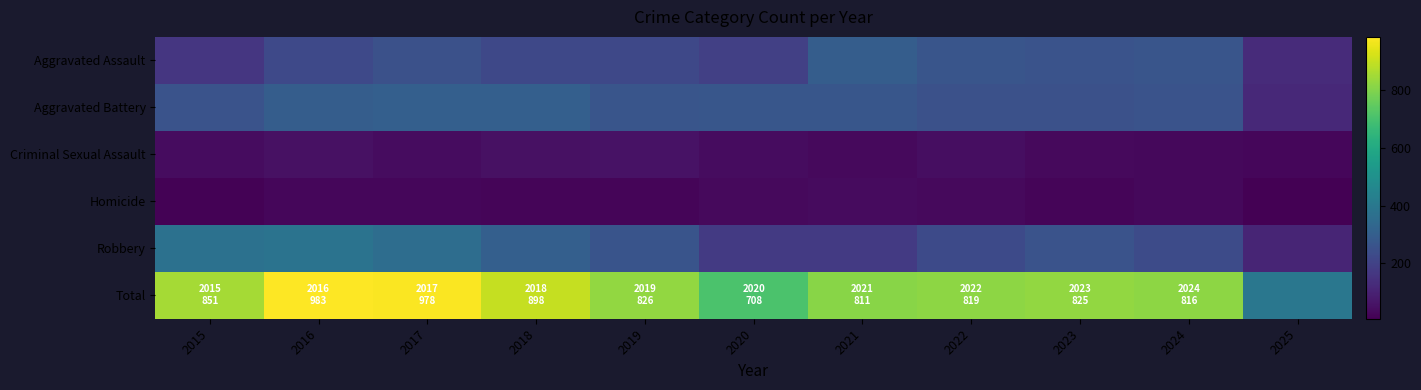

At which category is the sum across all series the highest?

2016